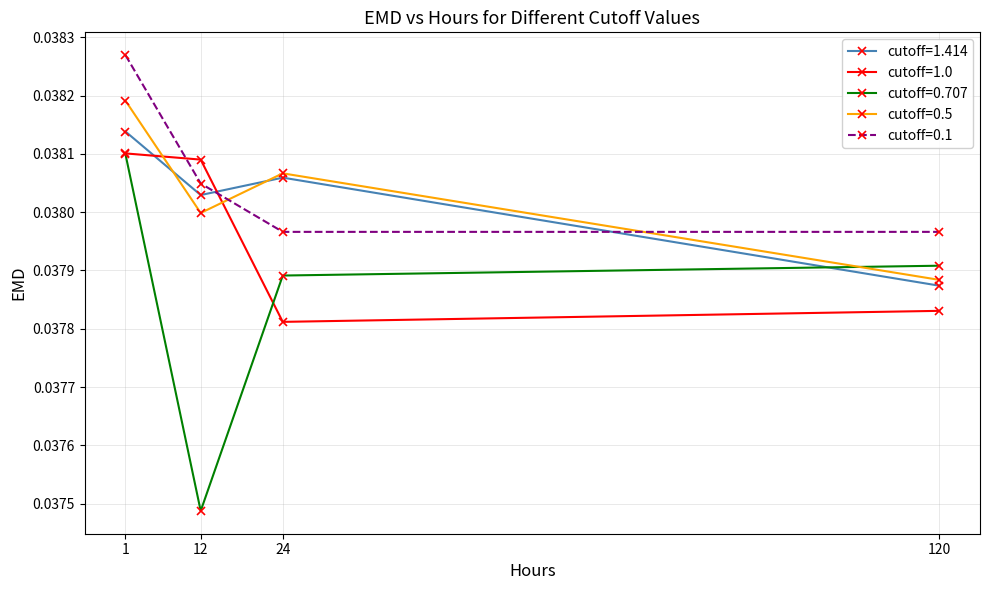

How many cutoff=0.5 values are between 0 and 1?

4